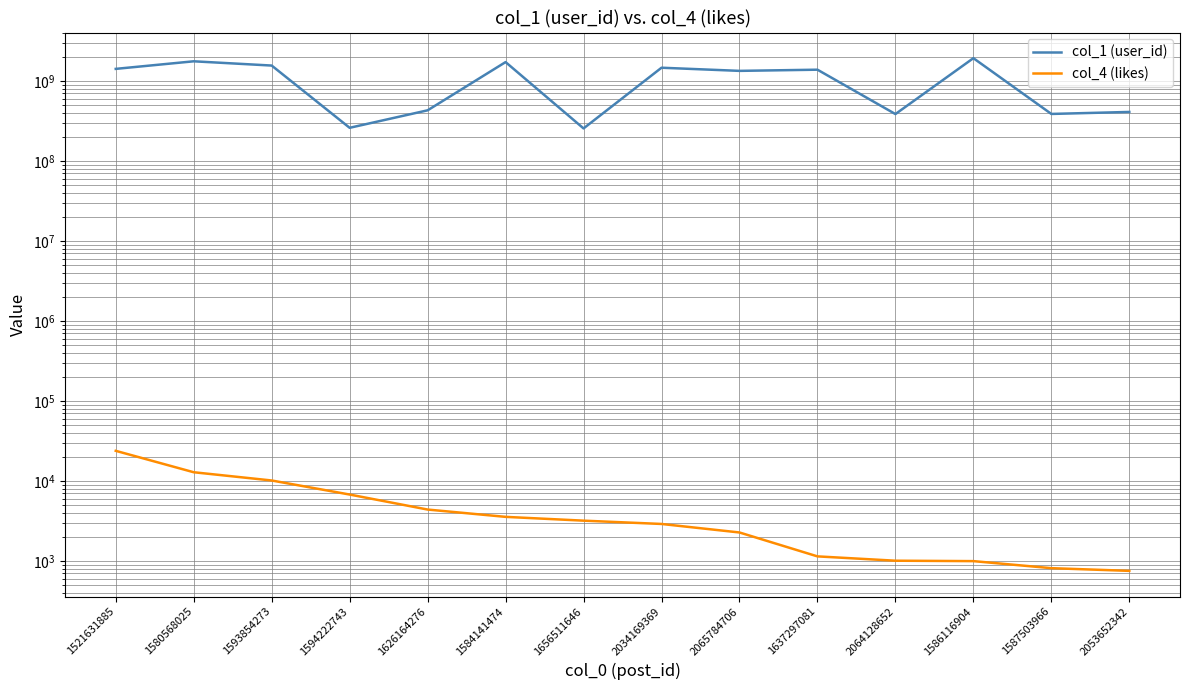

What is the maximum value shown in the chart?

1927110636